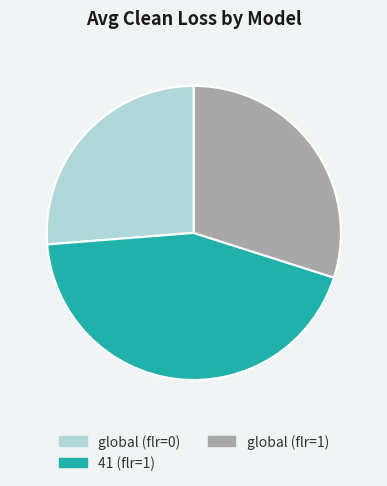

Which has a higher value, global (flr=0) or global (flr=1)?

global (flr=1)